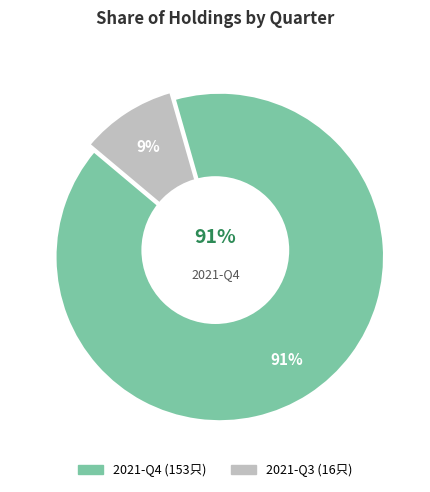

What percentage is the 2021-Q3 slice, to the nearest percent?

9%